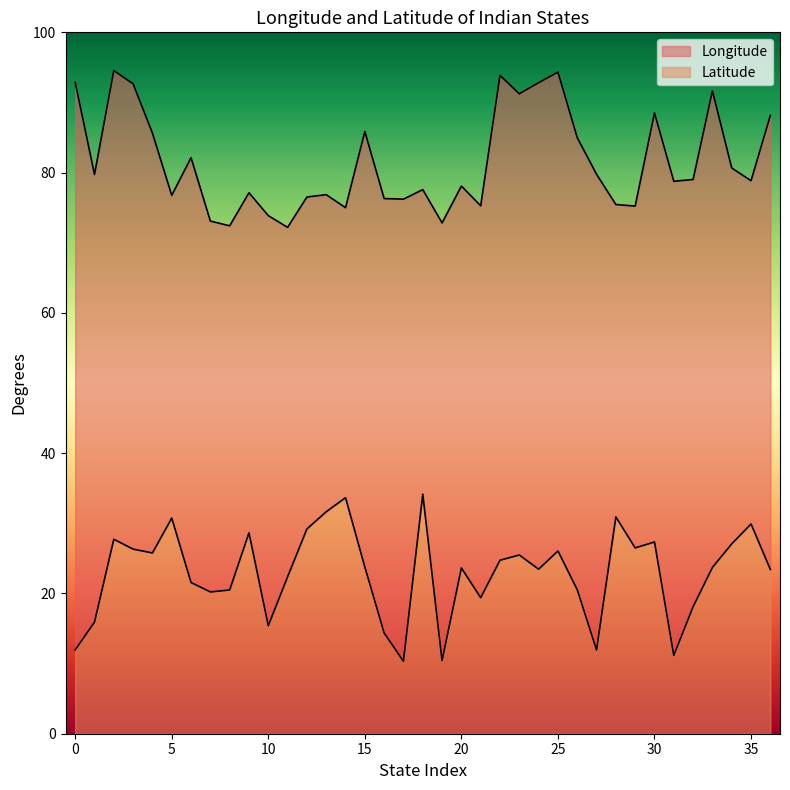

Reading left to right, what are all the values shown in this chart?

Longitude: 92.9	79.7	94.5	92.7	85.6	76.8	82.1	73.1	72.4	77.1	73.9	72.2	76.5	76.9	75.0	85.9	76.3	76.2	77.6	72.8	78.1	75.3	93.9	91.2	92.8	94.3	85.0	79.8	75.5	75.2	88.5	78.8	79.0	91.7	80.7	78.8	88.1
Latitude: 11.9	15.9	27.7	26.3	25.8	30.7	21.6	20.2	20.5	28.6	15.4	22.4	29.2	31.6	33.7	23.8	14.4	10.3	34.2	10.4	23.6	19.4	24.7	25.5	23.5	26.1	20.5	11.9	30.9	26.5	27.3	11.2	18.1	23.7	27.1	29.9	23.4